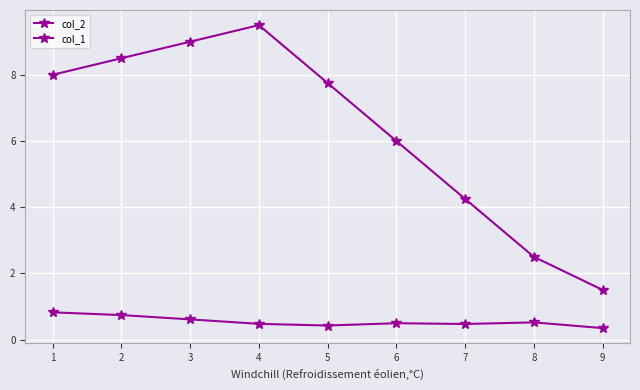

Is the value of col_2 at 7 greater than the value of col_1 at 7?

No